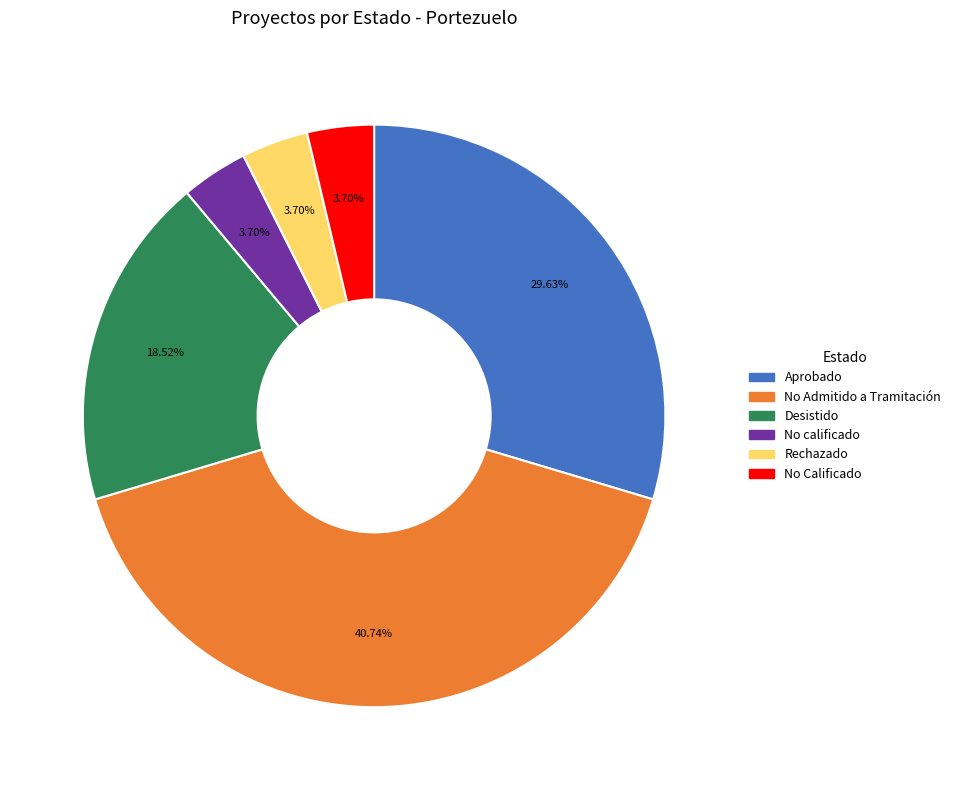

What percentage is the No Admitido a Tramitación slice, to the nearest percent?

41%